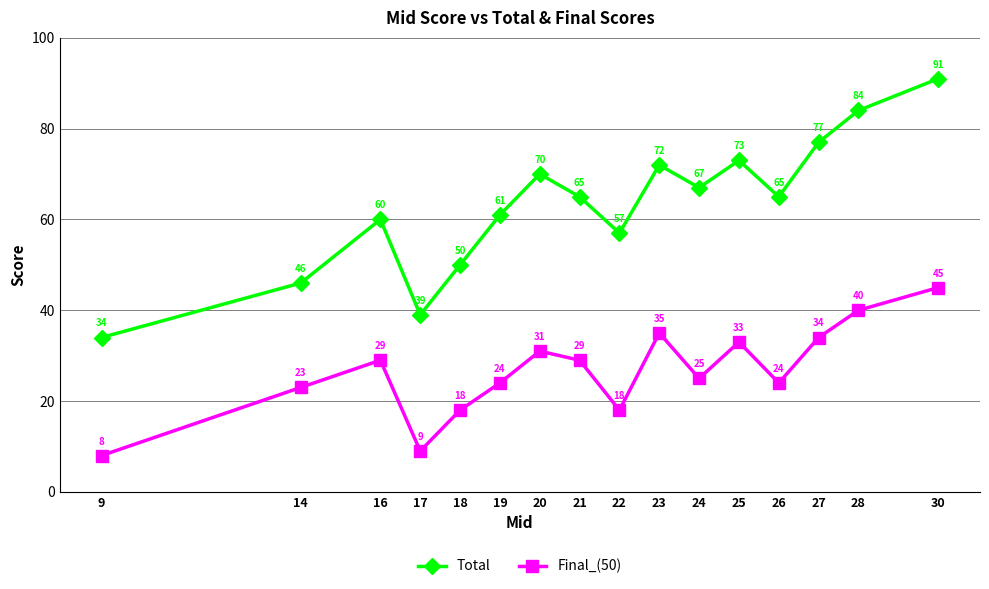

At how many categories does at least one series exceed 44?

14